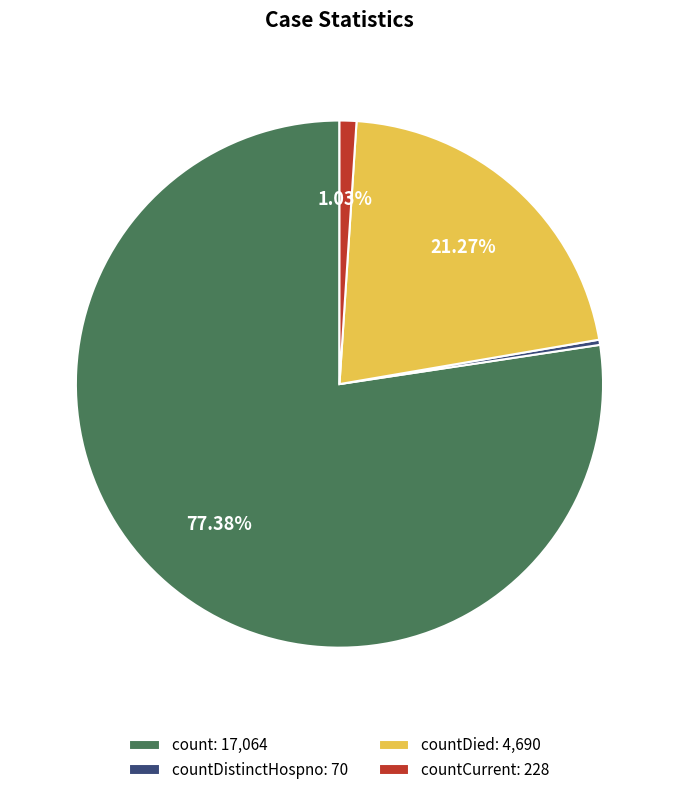

Rank the categories by value from lowest to highest.

countDistinctHospno: 70, countCurrent: 228, countDied: 4,690, count: 17,064